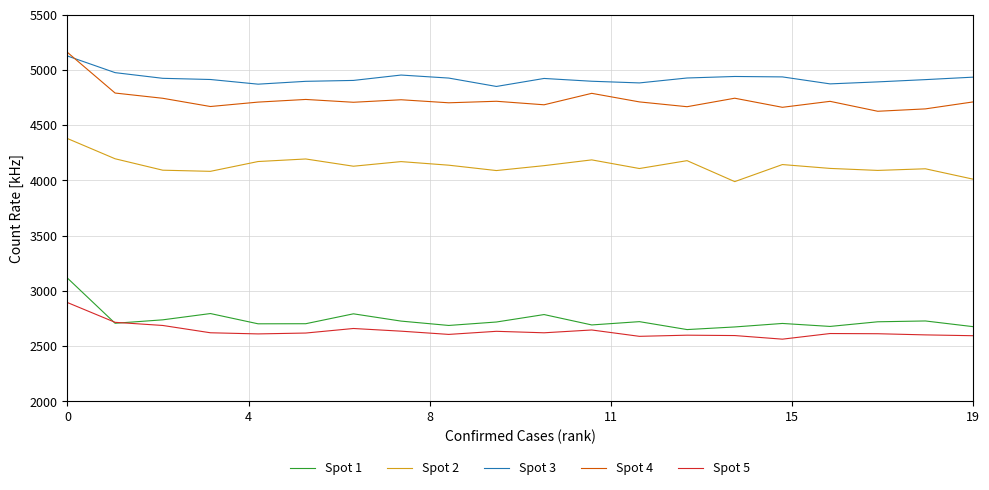

How many series are shown in this chart?

5